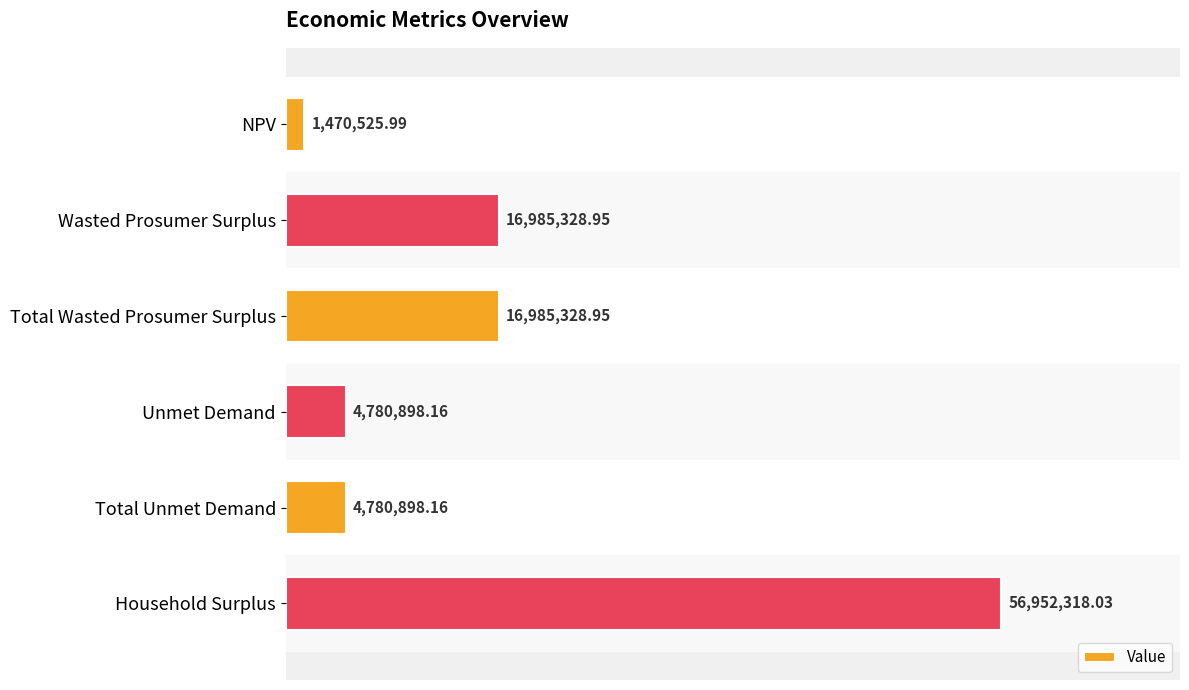

Does the chart contain any negative values?

No